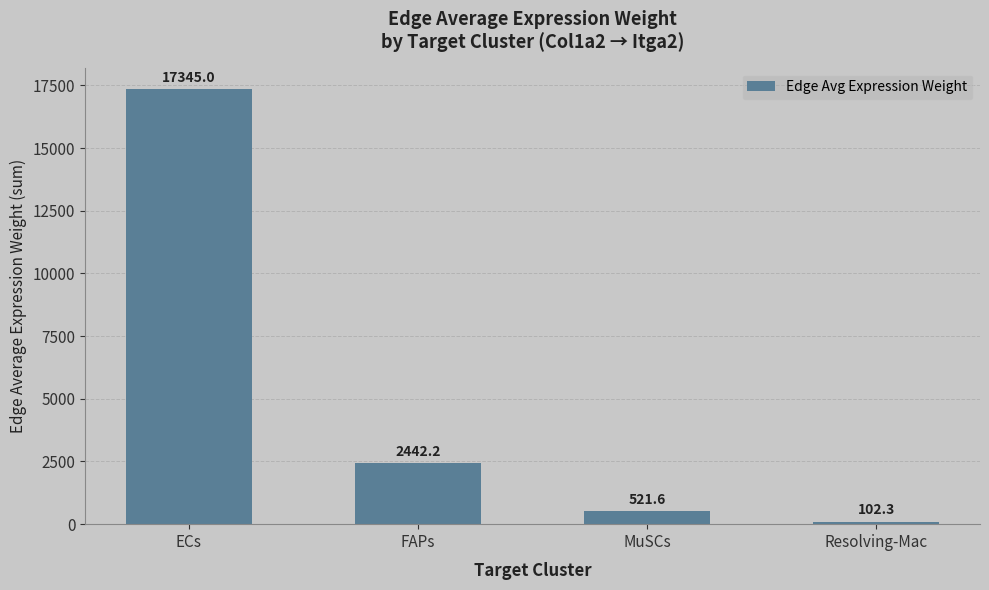

How many data points are less than 2442?

2